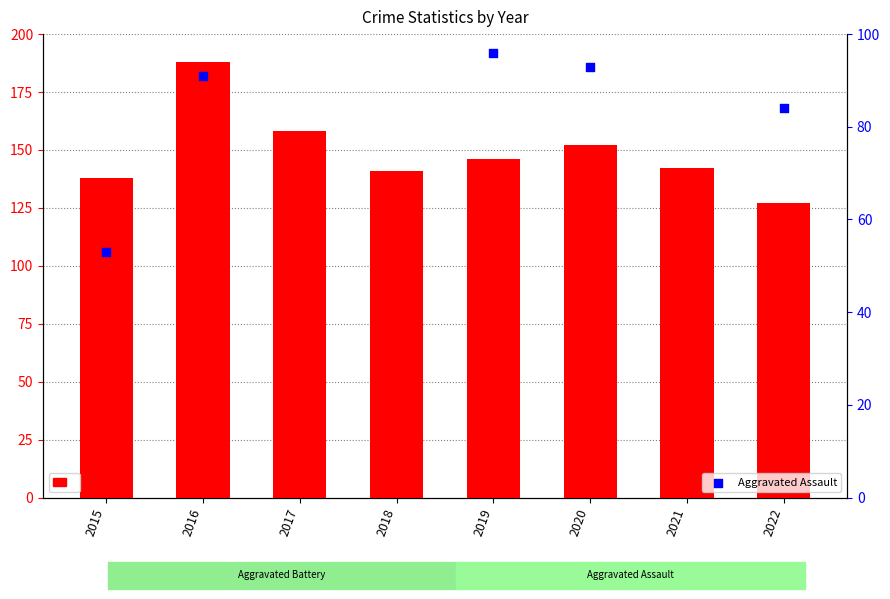

Which series has the largest total across all categories?

Aggravated Battery